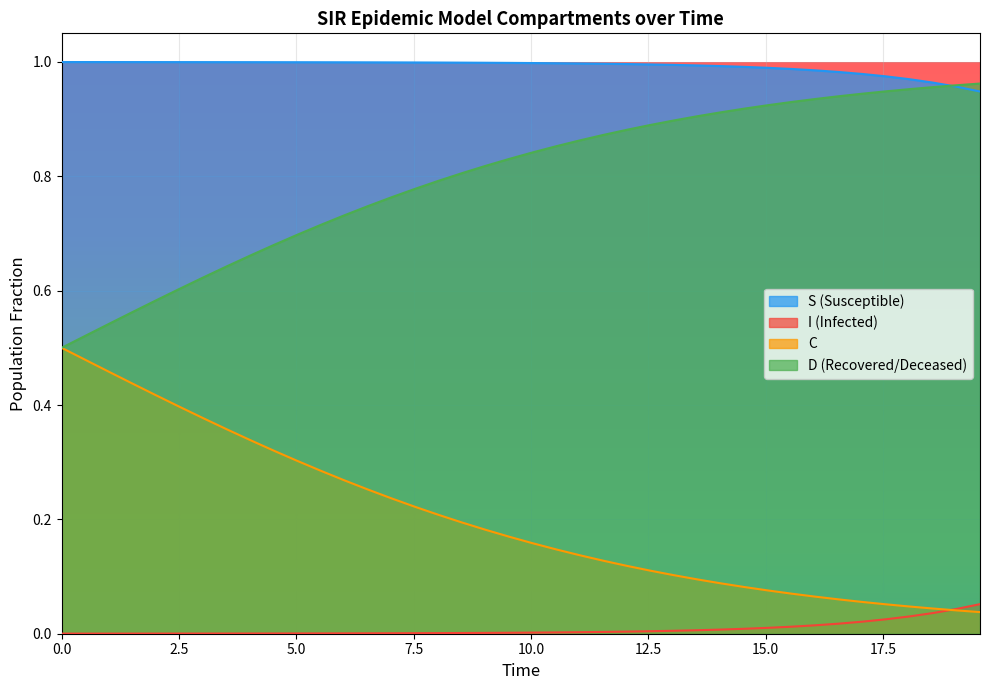

Does the chart display data point markers on the line(s)?

No